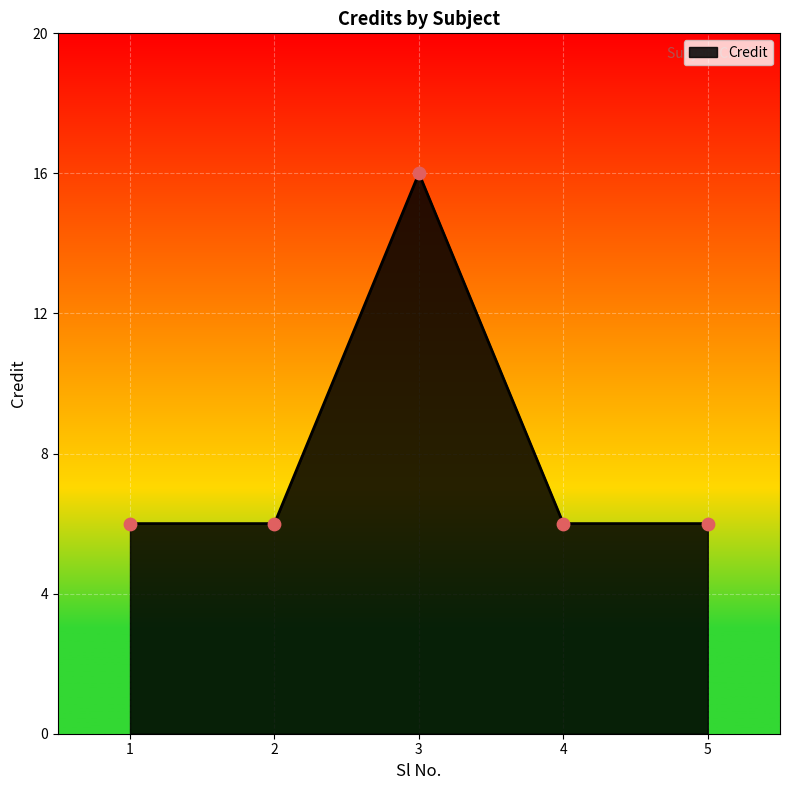

What is the ratio of the value at 4 to the value at 1?

1.0